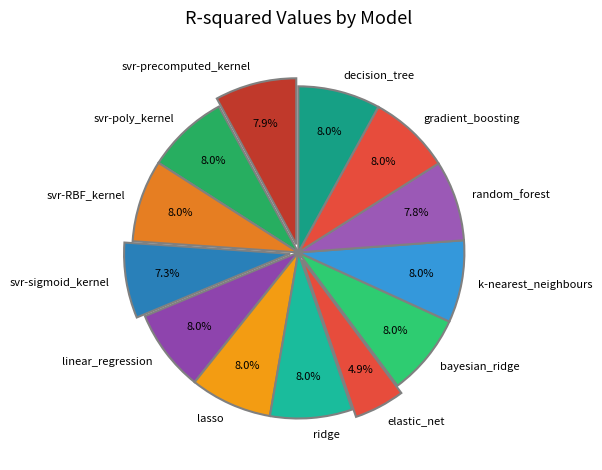

How many segments does this pie chart have?

13